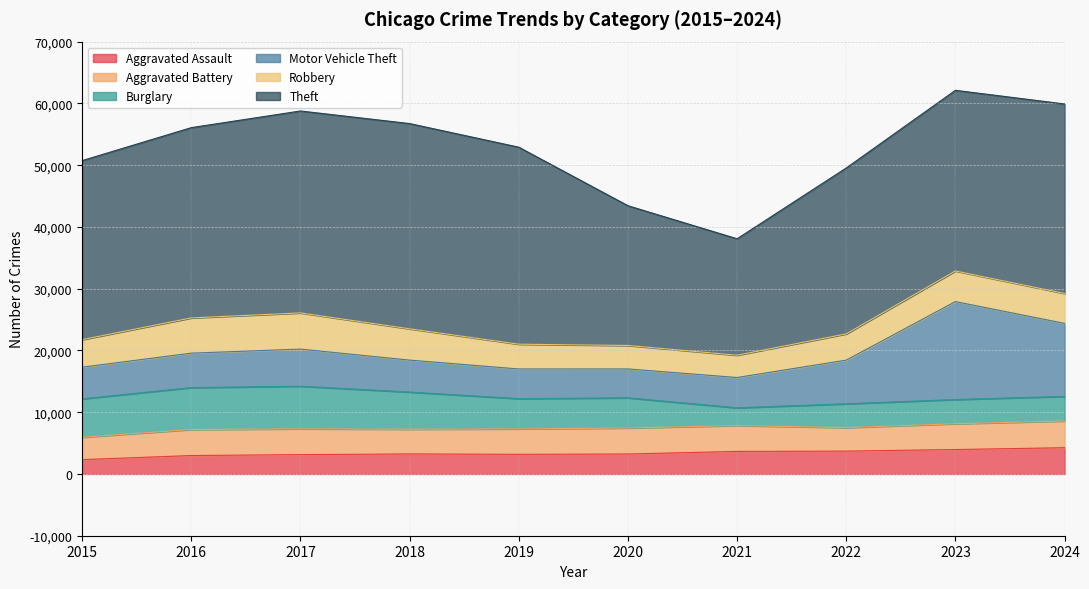

What is the difference between the highest and lowest values at 2020?

19399